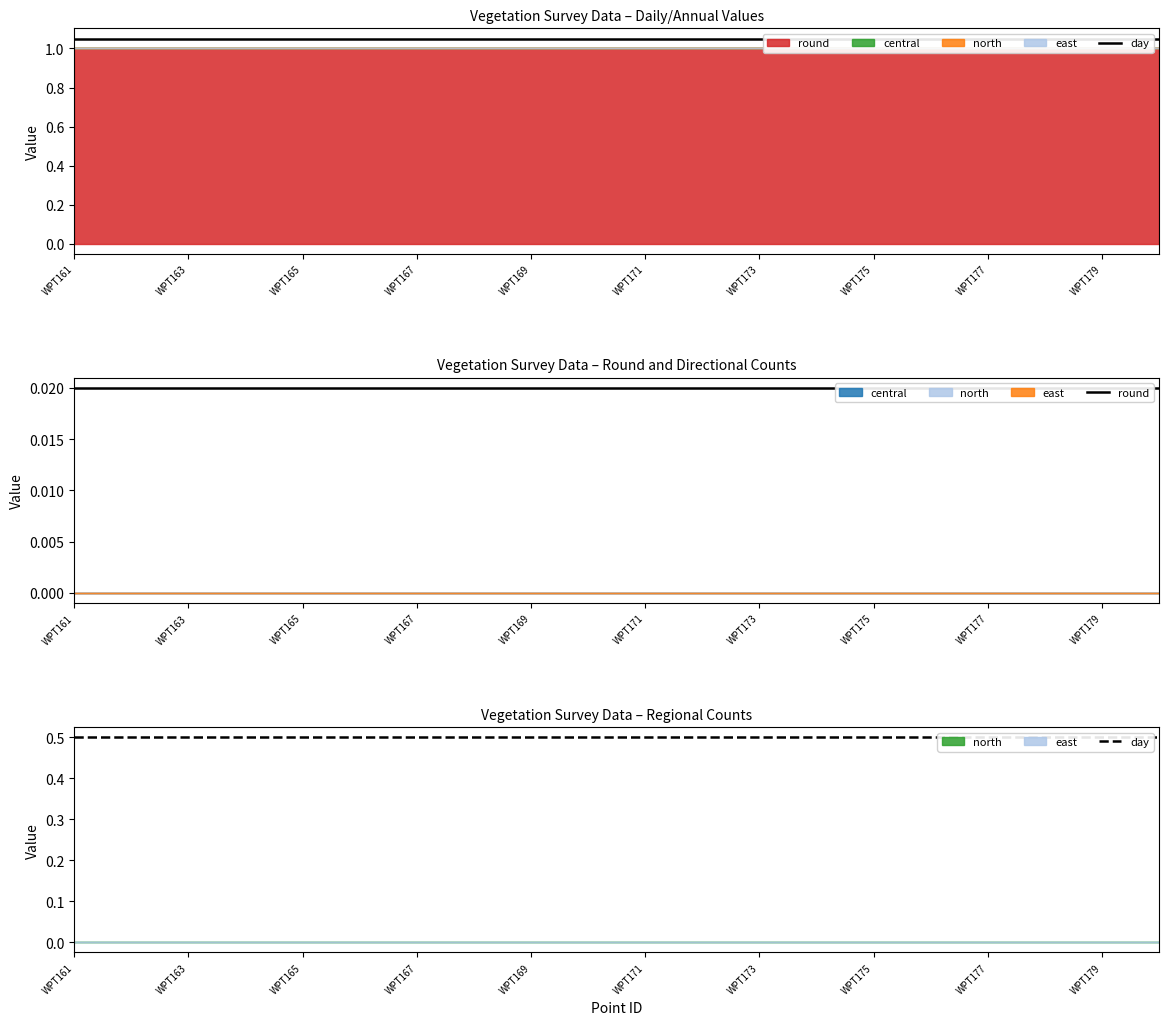

What is the sum of all day values?

10.0